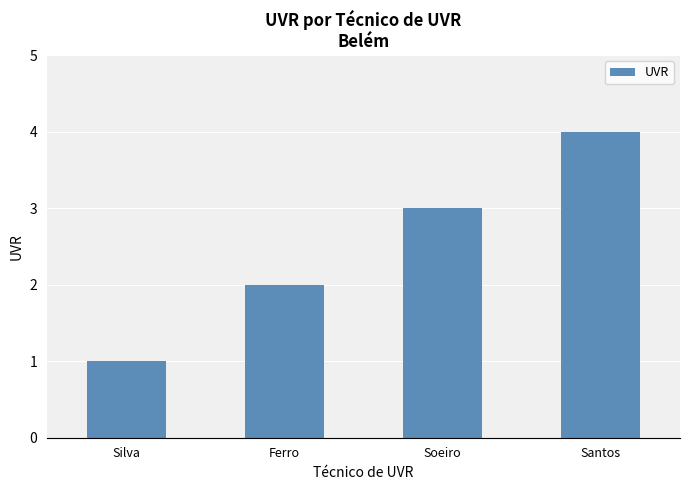

At which category does the chart reach its minimum across all series?

Silva